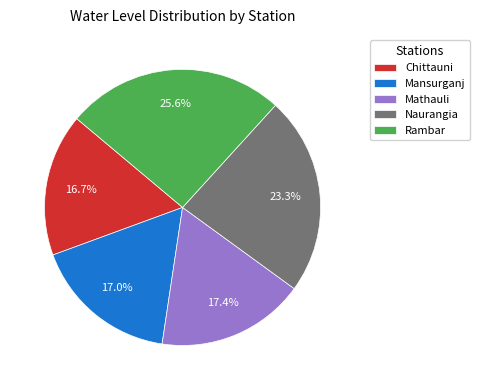

How many slices are in this pie chart?

5